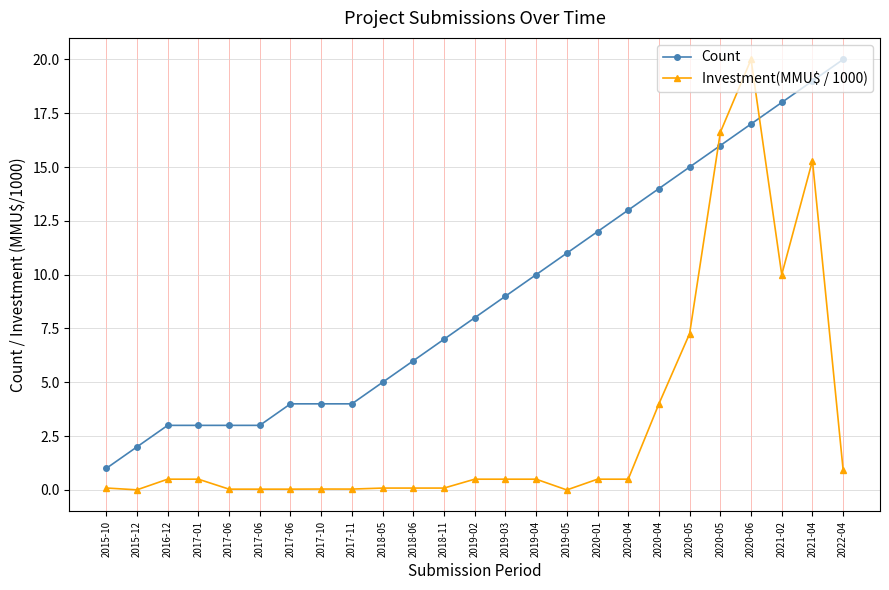

How many data points in Count are less than 8?

12